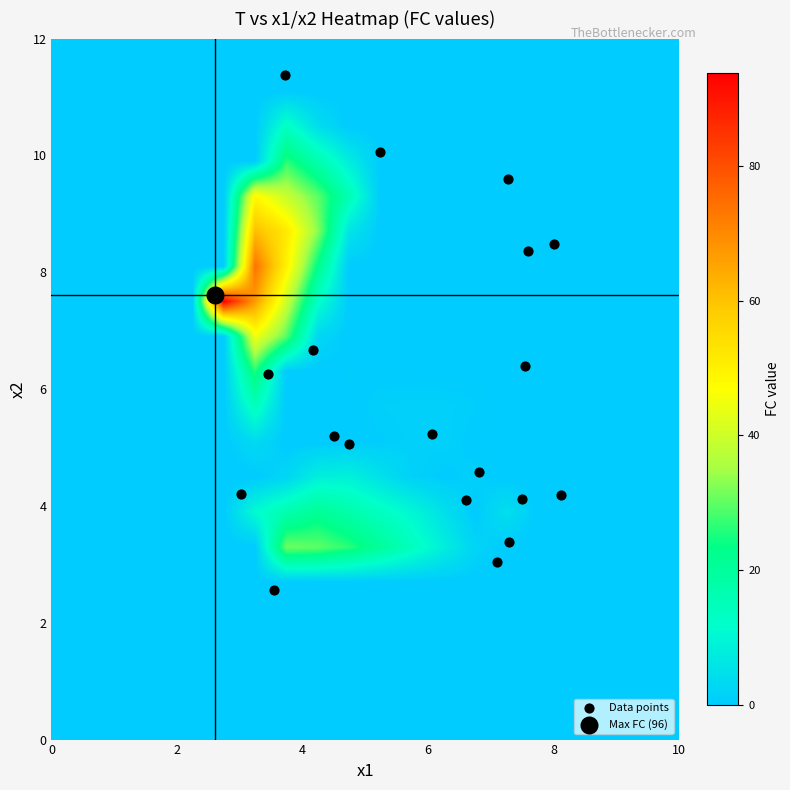

At how many categories does at least one series exceed 73?

2